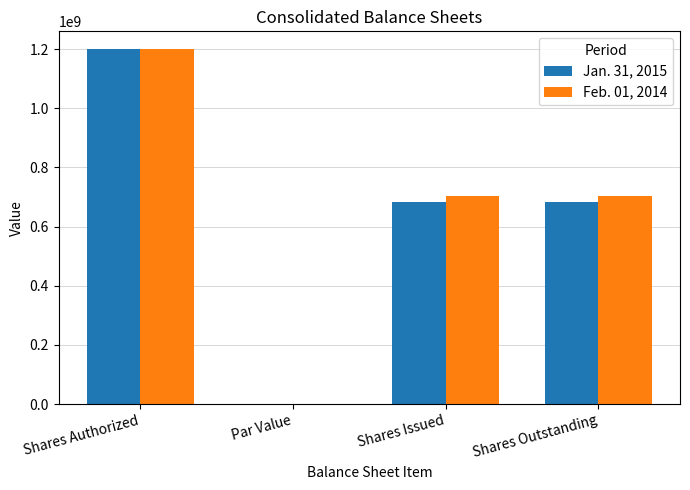

True or false: Feb. 01, 2014 has a value of 1113756313 at Shares Issued.

False